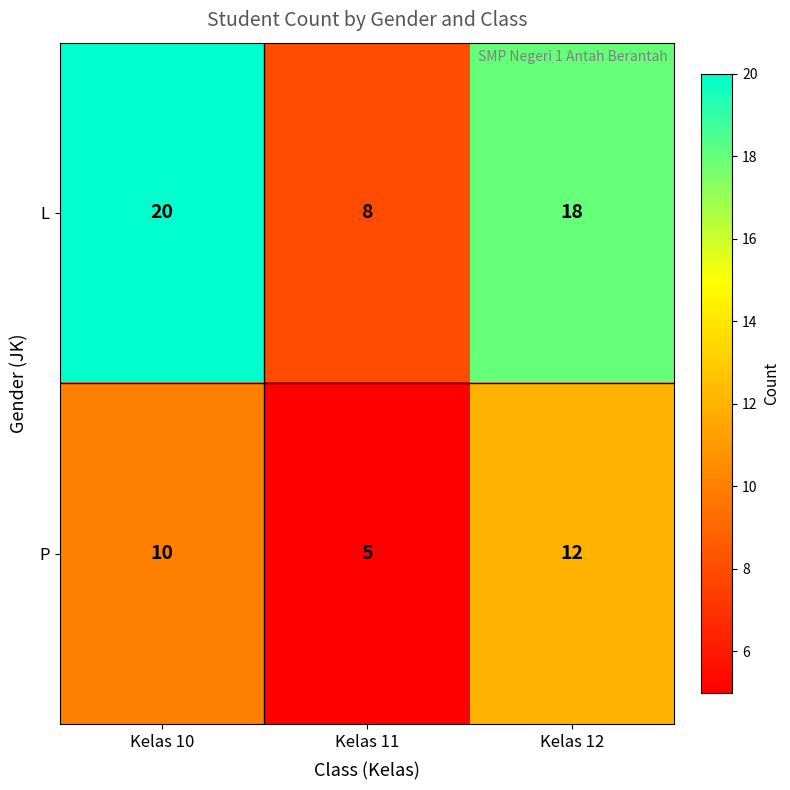

Is the value of P at Kelas 11 greater than the value of L at Kelas 12?

No